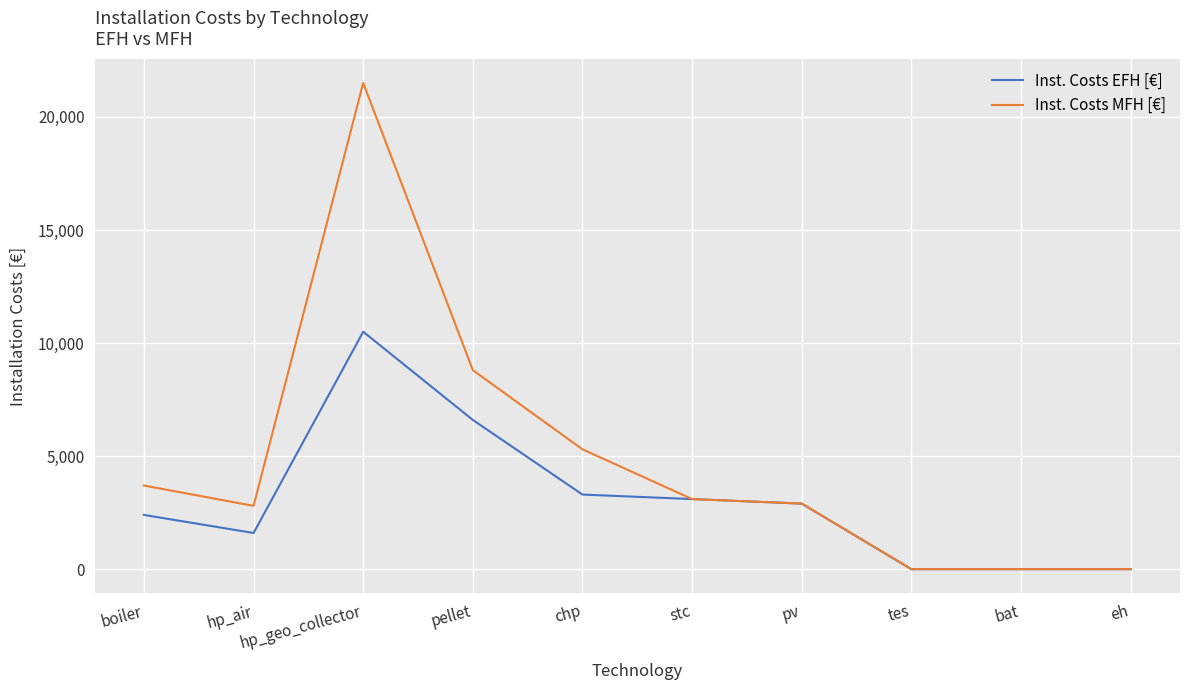

What is the maximum value shown in the chart?

21500